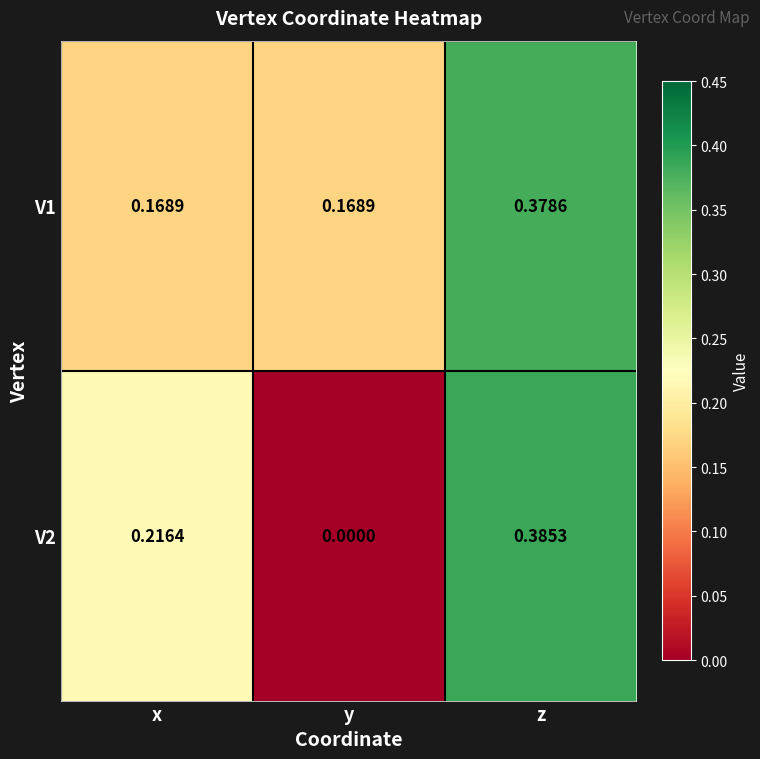

Which series has the widest spread of values?

V2